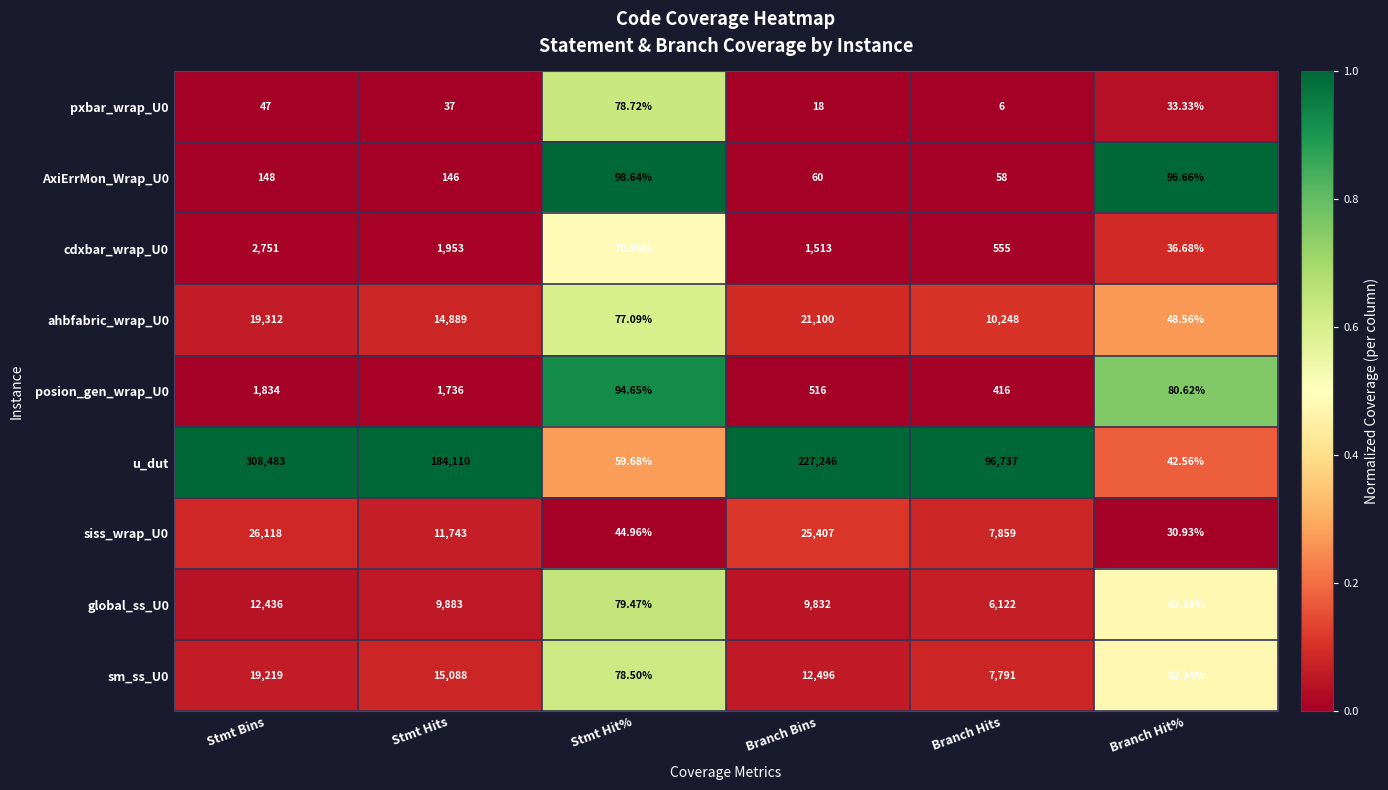

Which category has the lowest value across all series?

Branch Hits